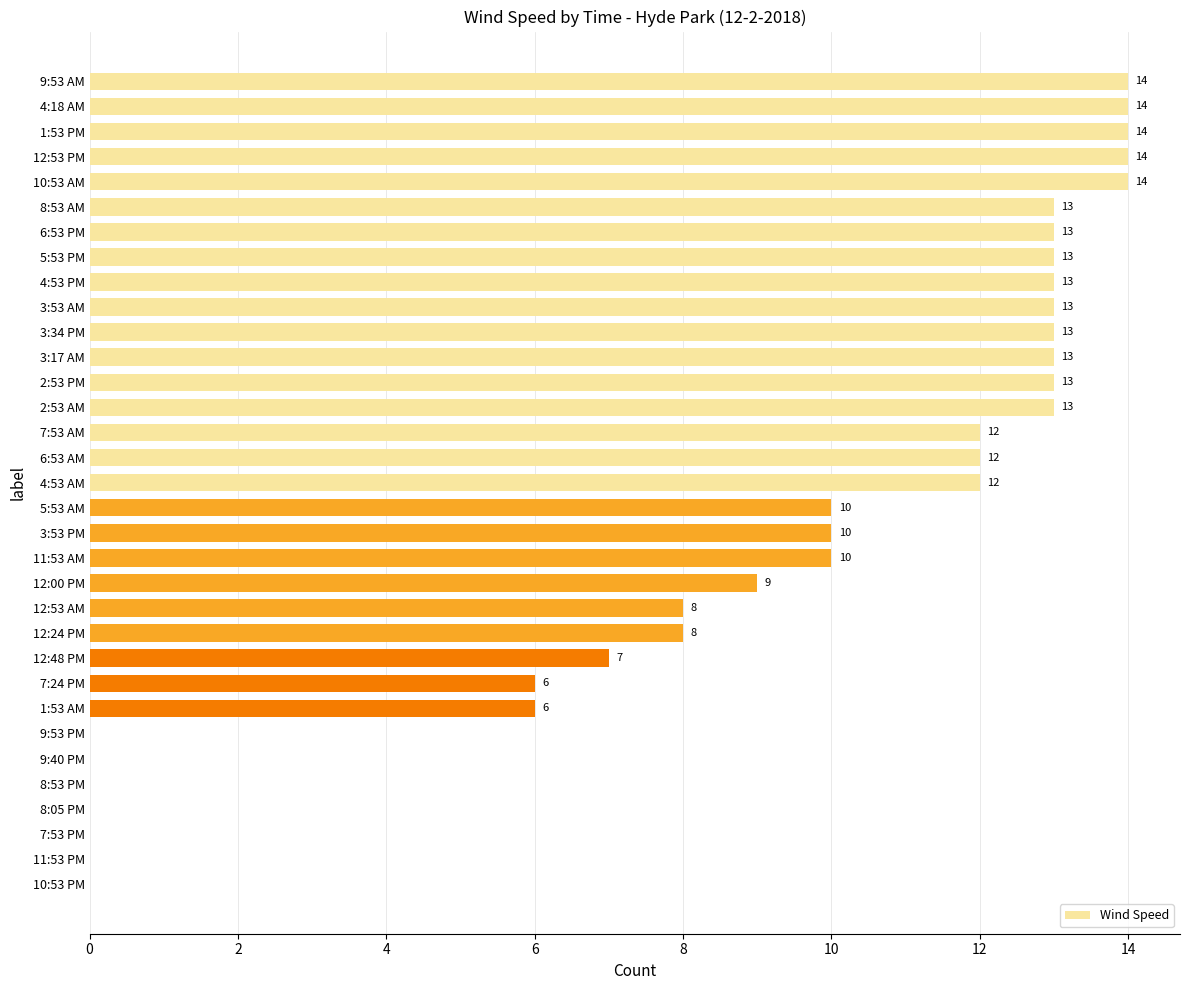

What is the sum of all values?

297